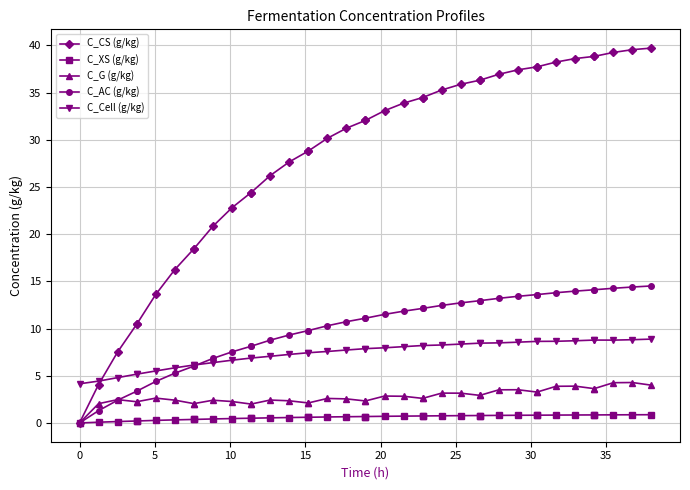

In C_G (g/kg), how many points are higher than both neighbors (excluding endpoints)?

10